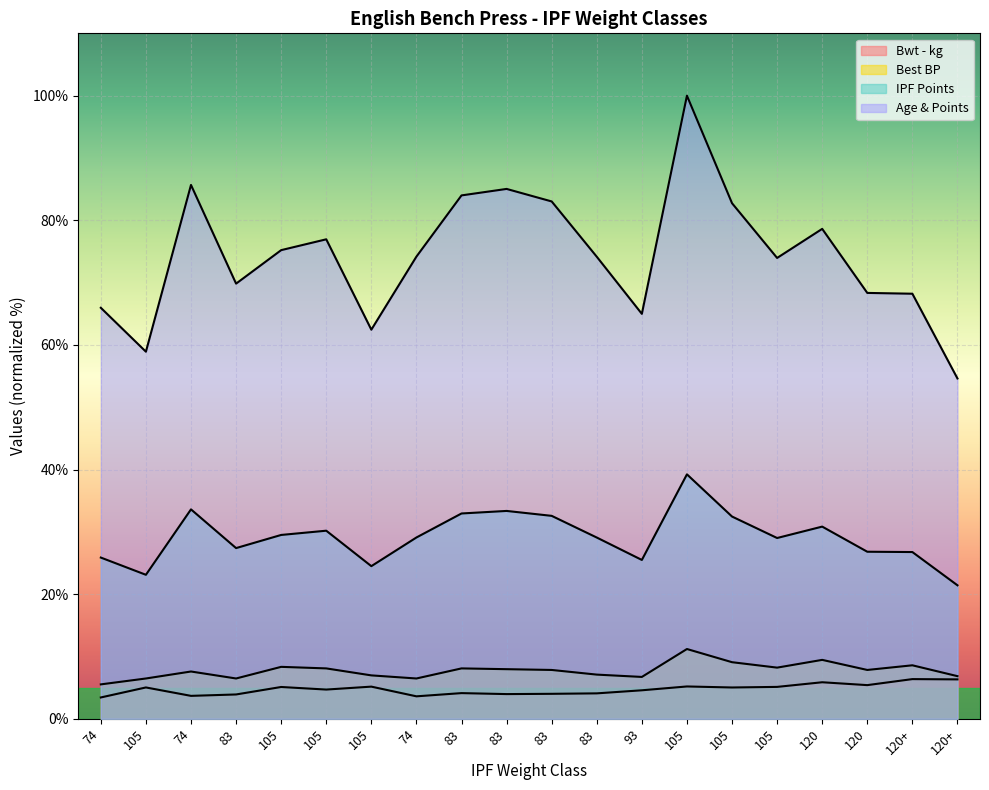

What is the label of the 19th point from the left?

120+